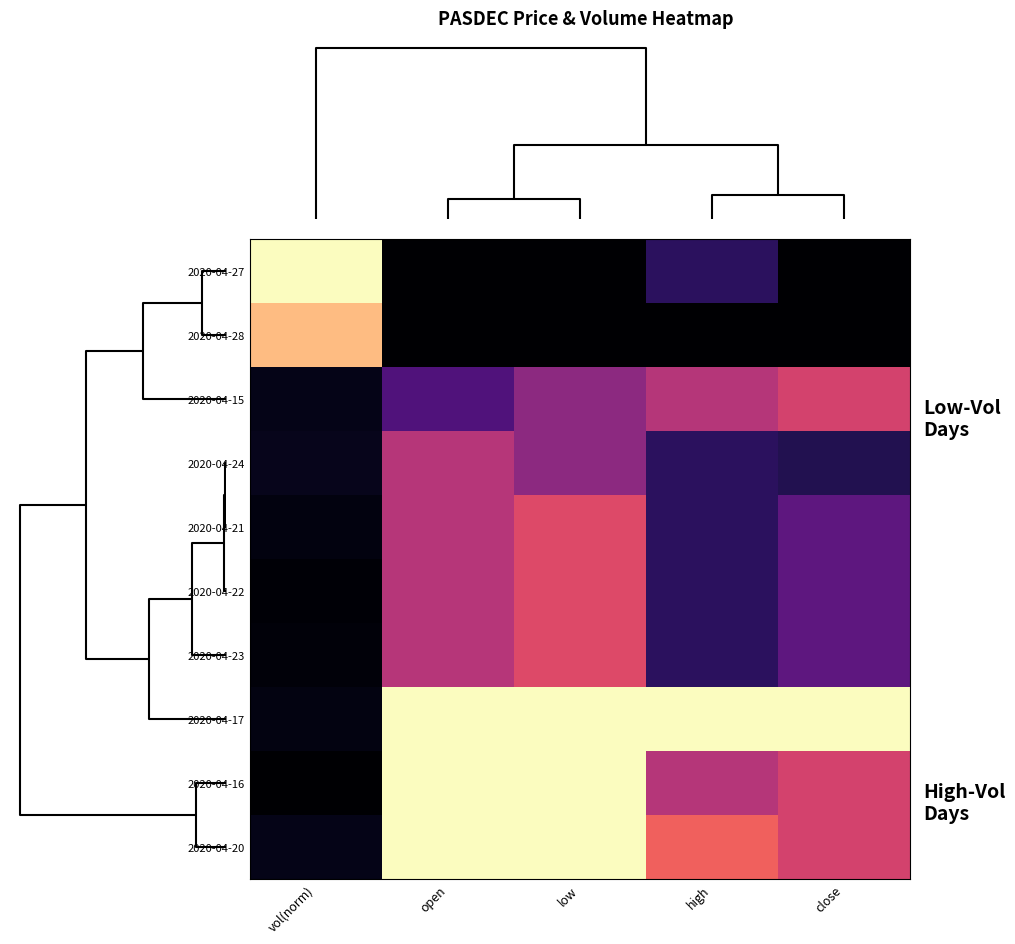

Which series has the largest total across all categories?

2020-04-17